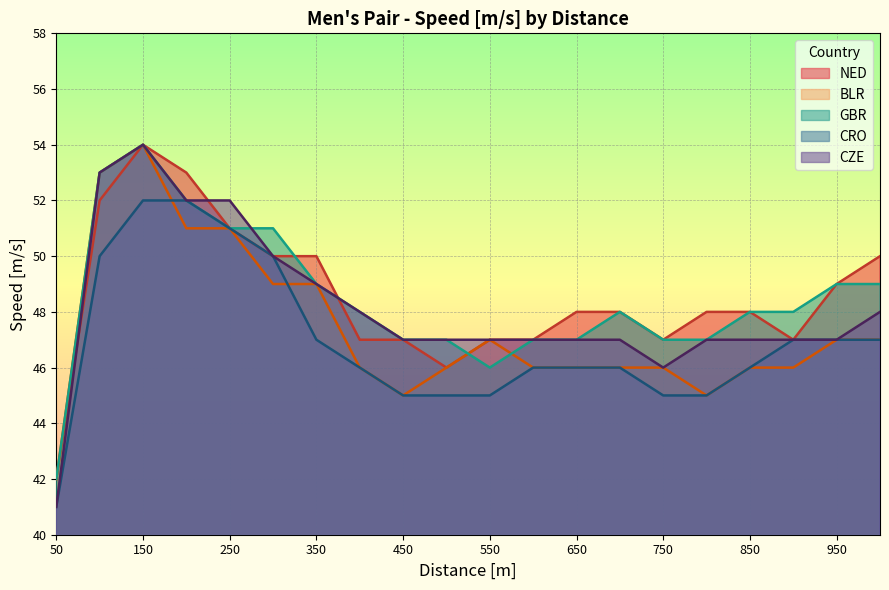

What is the highest value of the CRO series?

52